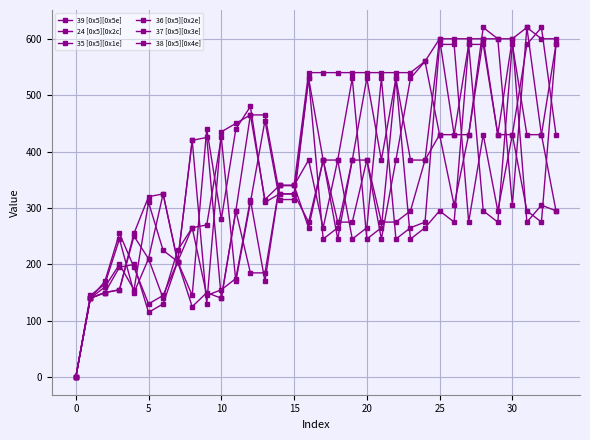

Is this an area chart (filled region under the line)?

No